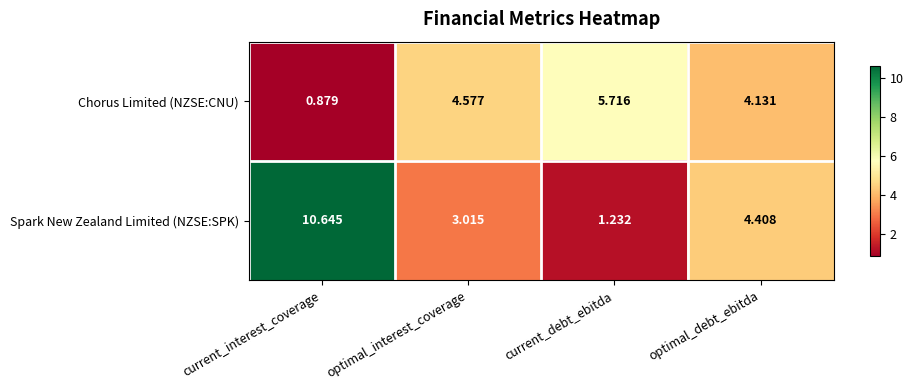

At optimal_debt_ebitda, list the series in order from smallest to largest.

Chorus Limited (NZSE:CNU), Spark New Zealand Limited (NZSE:SPK)